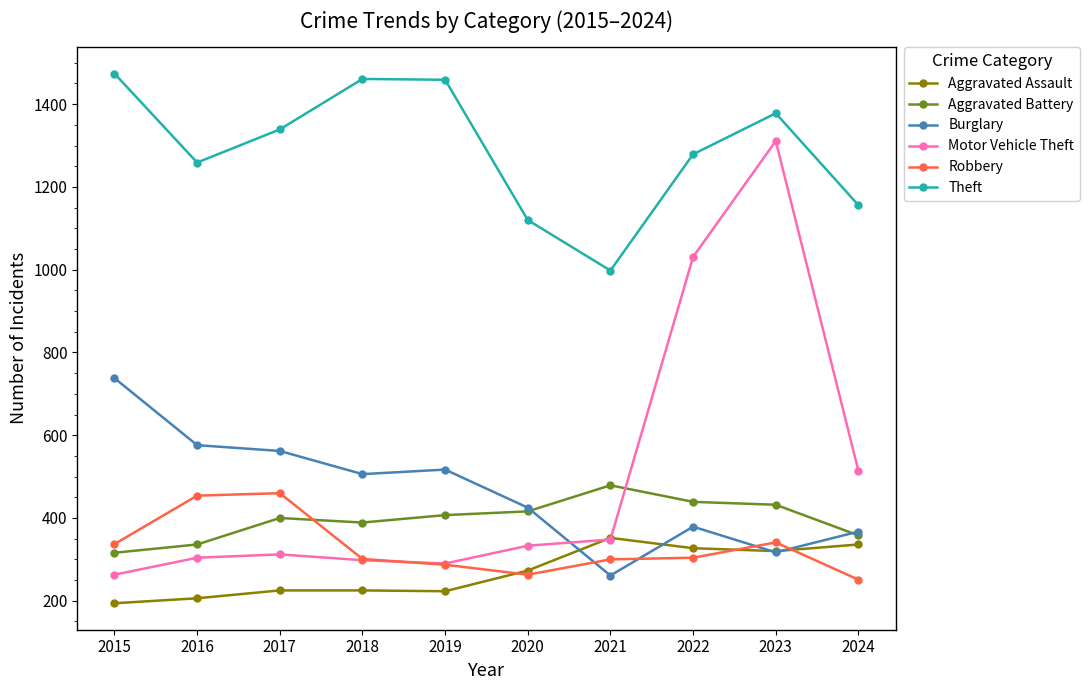

What is the minimum value for Motor Vehicle Theft?

263